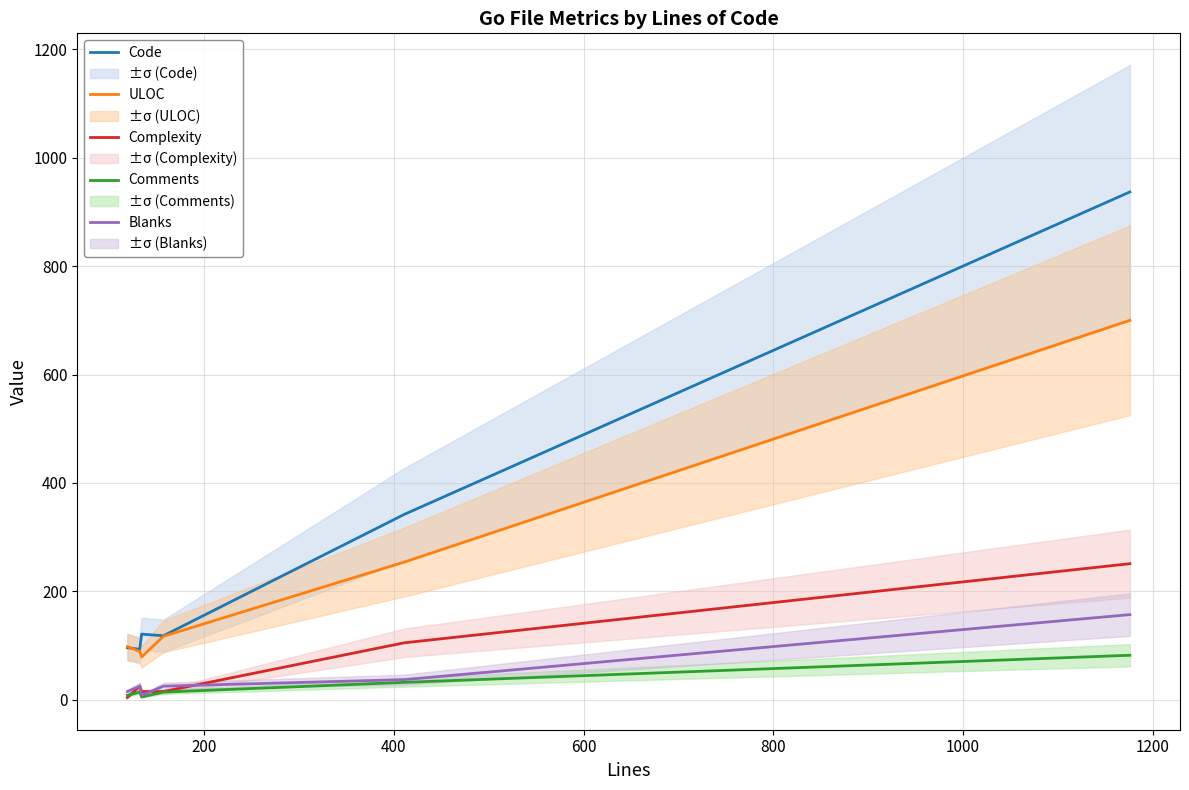

How many lines are shown in the chart?

5